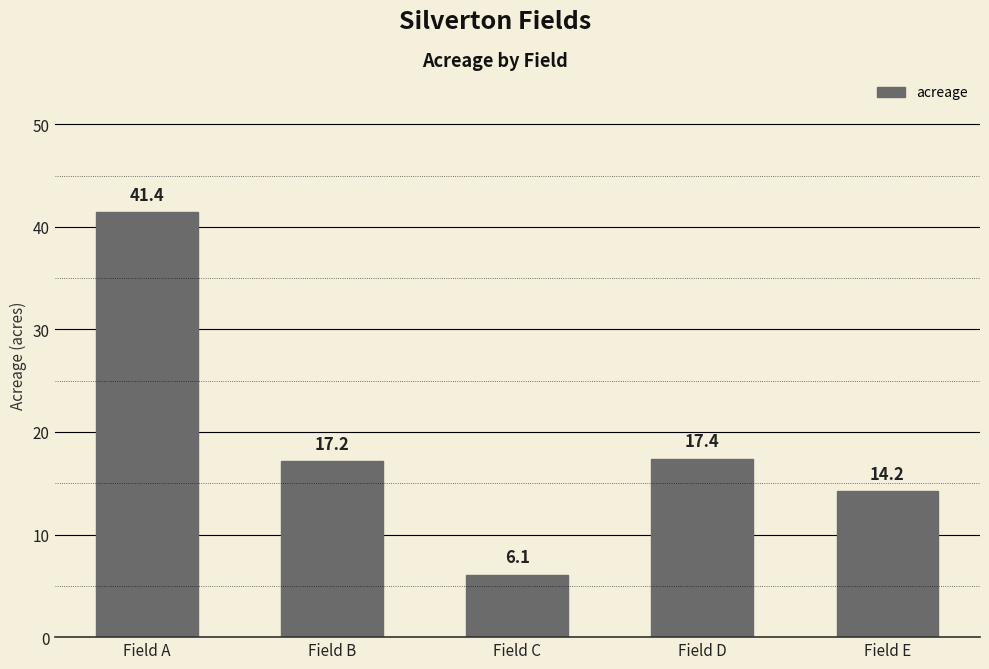

What is the value of the 1st bar from the left?

41.4